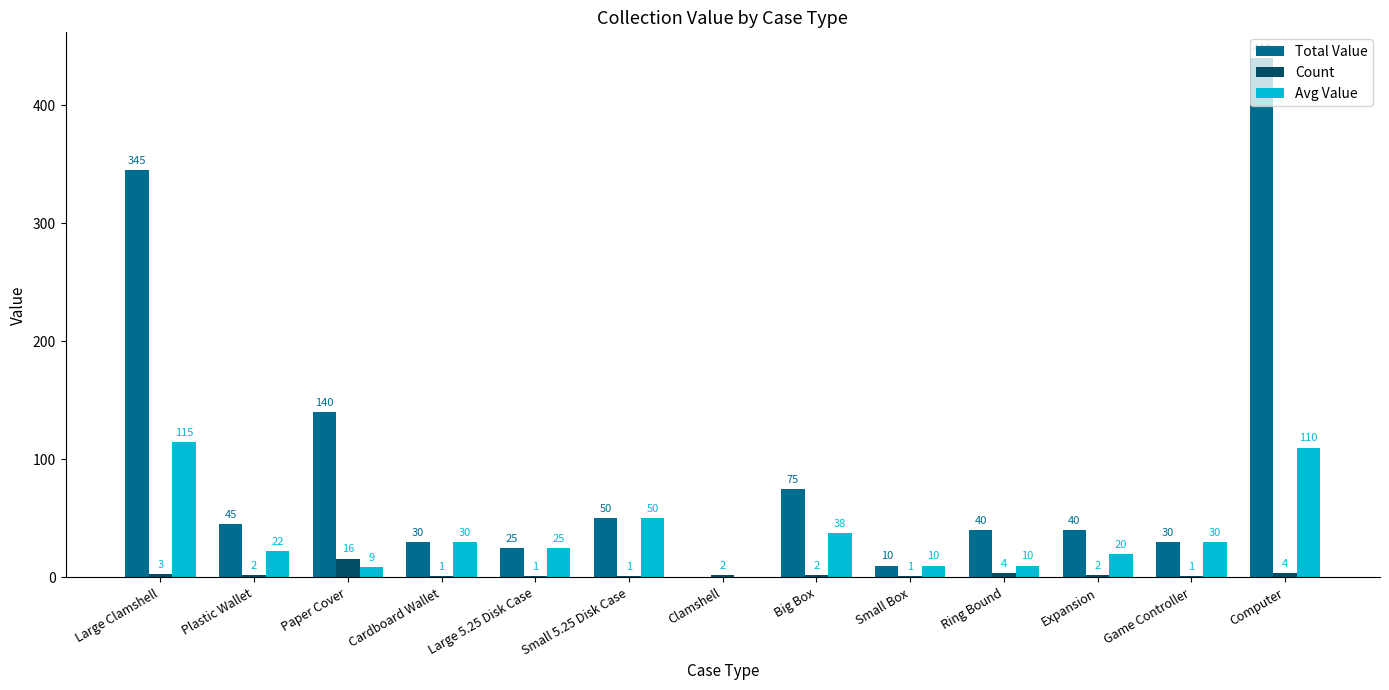

How many distinct data groups are displayed?

3